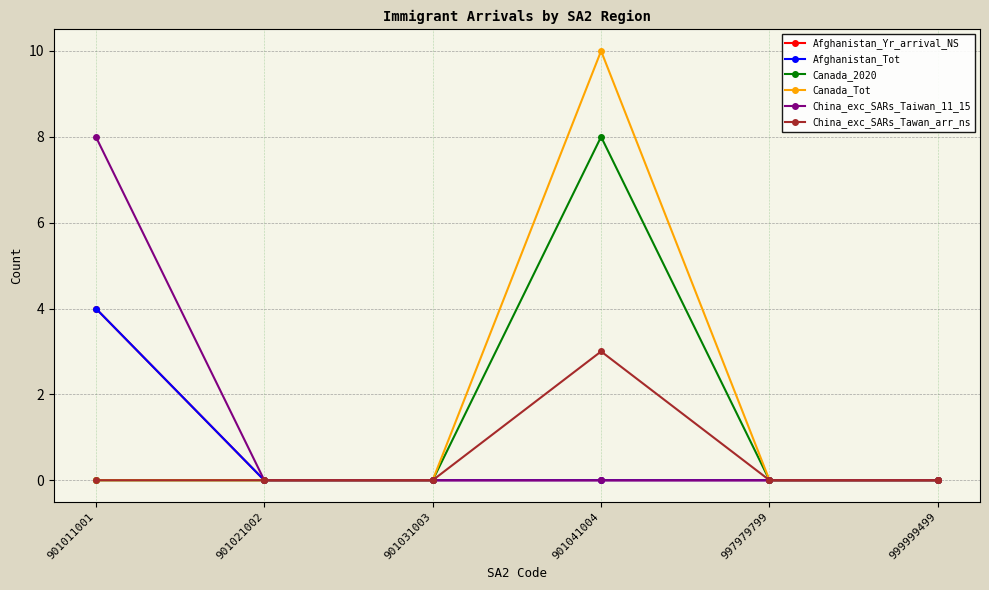

What is the sum of all China_exc_SARs_Taiwan_11_15 values?

8